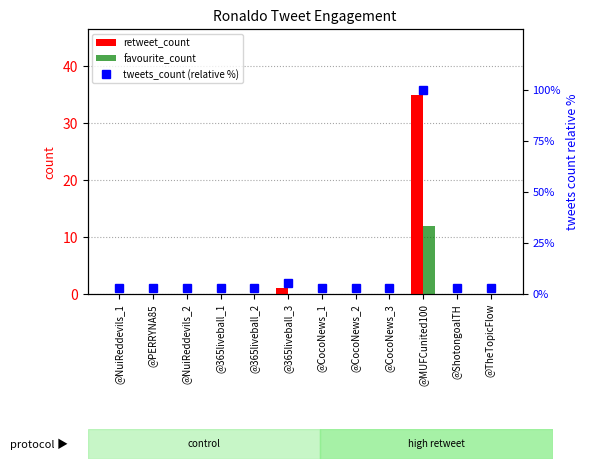

Reading right to left, transcribe all the data shown in this chart.

retweet_count: 0.0	0.0	35.0	0.0	0.0	0.0	1.0	0.0	0.0	0.0	0.0	0.0
favourite_count: 0.0	0.0	12.0	0.0	0.0	0.0	0.0	0.0	0.0	0.0	0.0	0.0
tweets_count (relative %): 2.8	2.8	100.0	2.8	2.8	2.8	5.6	2.8	2.8	2.8	2.8	2.8